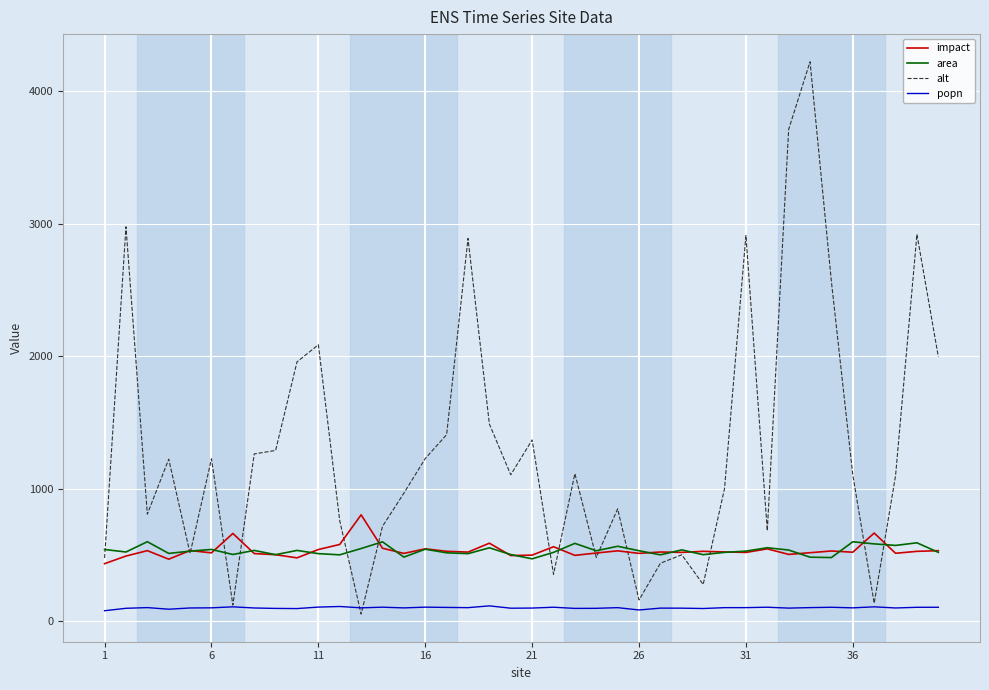

How many lines are shown in the chart?

4